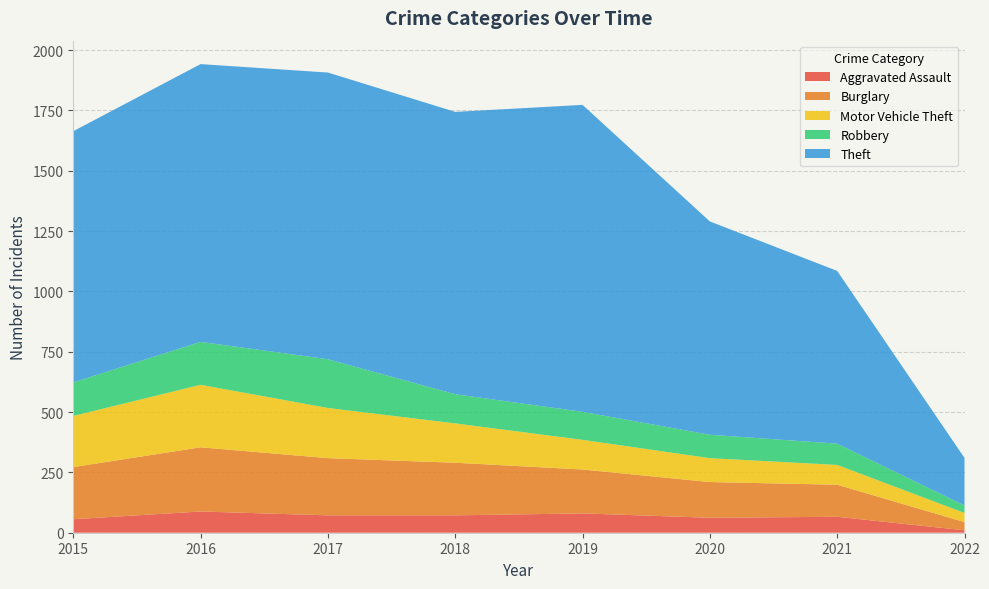

Reading right to left, what are all the values shown in this chart?

Aggravated Assault: 10	66	62	80	72	72	88	56
Burglary: 34	133	148	182	218	237	266	216
Motor Vehicle Theft: 38	82	99	123	163	208	259	212
Robbery: 31	88	97	116	121	202	178	139
Theft: 197	716	884	1272	1170	1188	1151	1041